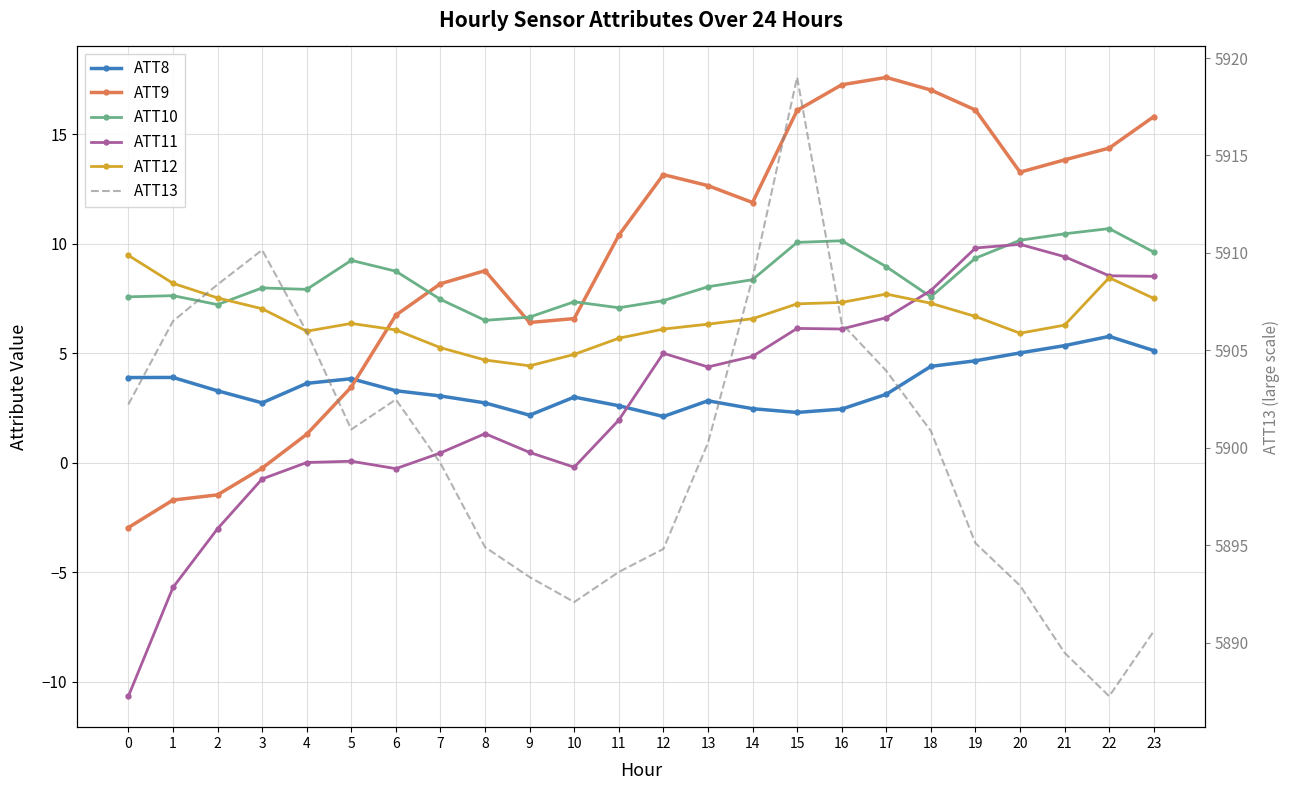

Which has a higher value, 15 or 18?

18